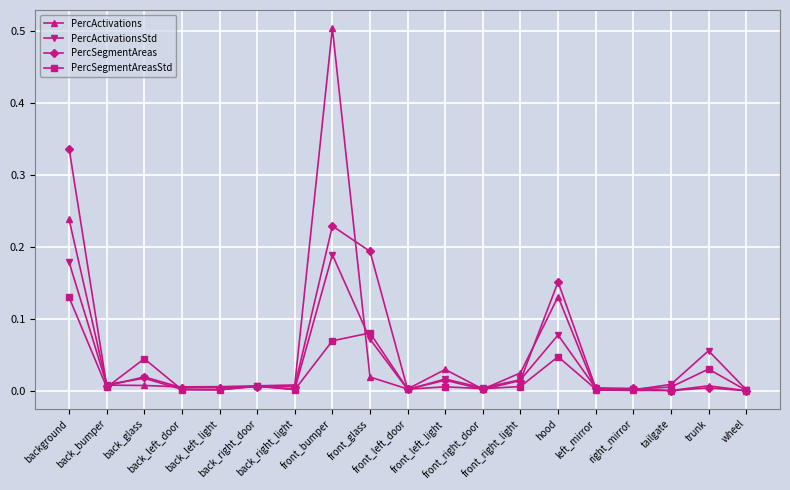

Which series has the widest spread of values?

PercActivations